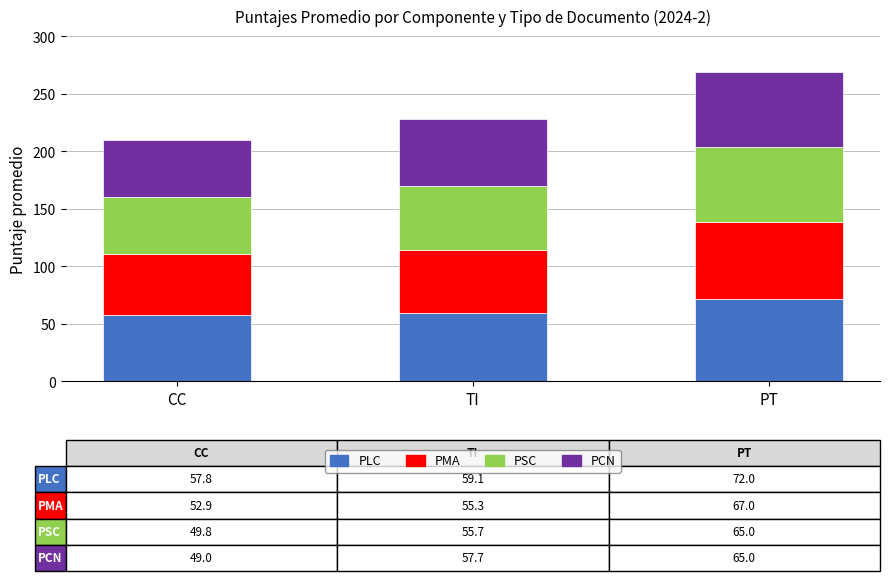

Does the chart contain any negative values?

No